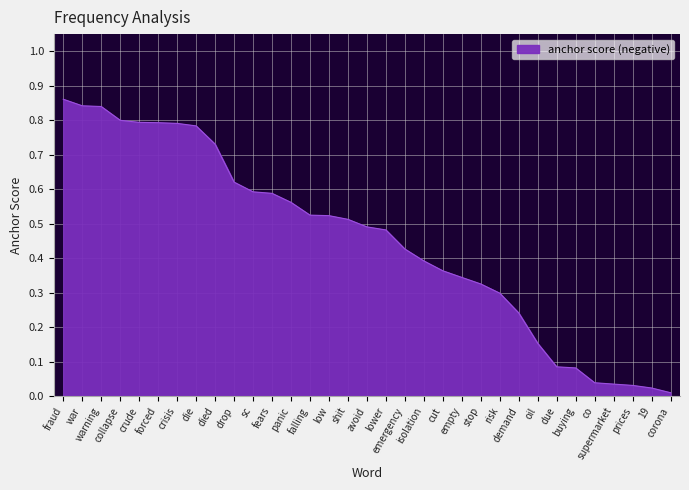

Reading left to right, what are all the values shown in this chart?

fraud=0.9	war=0.8	warning=0.8	collapse=0.8	crude=0.8	forced=0.8	crisis=0.8	die=0.8	died=0.7	drop=0.6	sc=0.6	fears=0.6	panic=0.6	falling=0.5	low=0.5	shit=0.5	avoid=0.5	lower=0.5	emergency=0.4	isolation=0.4	cut=0.4	empty=0.3	stop=0.3	risk=0.3	demand=0.2	oil=0.2	due=0.1	buying=0.1	co=0.0	supermarket=0.0	prices=0.0	19=0.0	corona=0.0